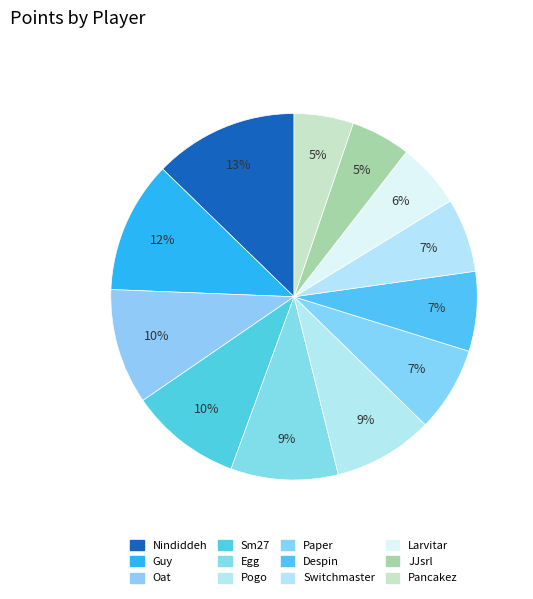

What is the ratio of the value at Pancakez to the value at Egg?

0.6